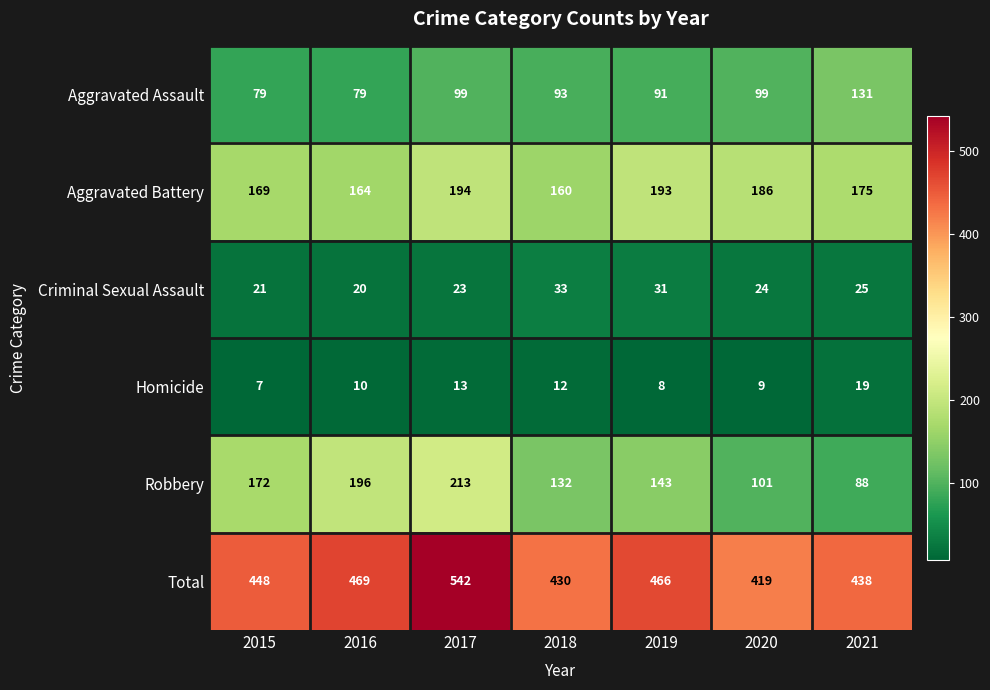

Which series changed the most between 2016 and 2020?

Robbery